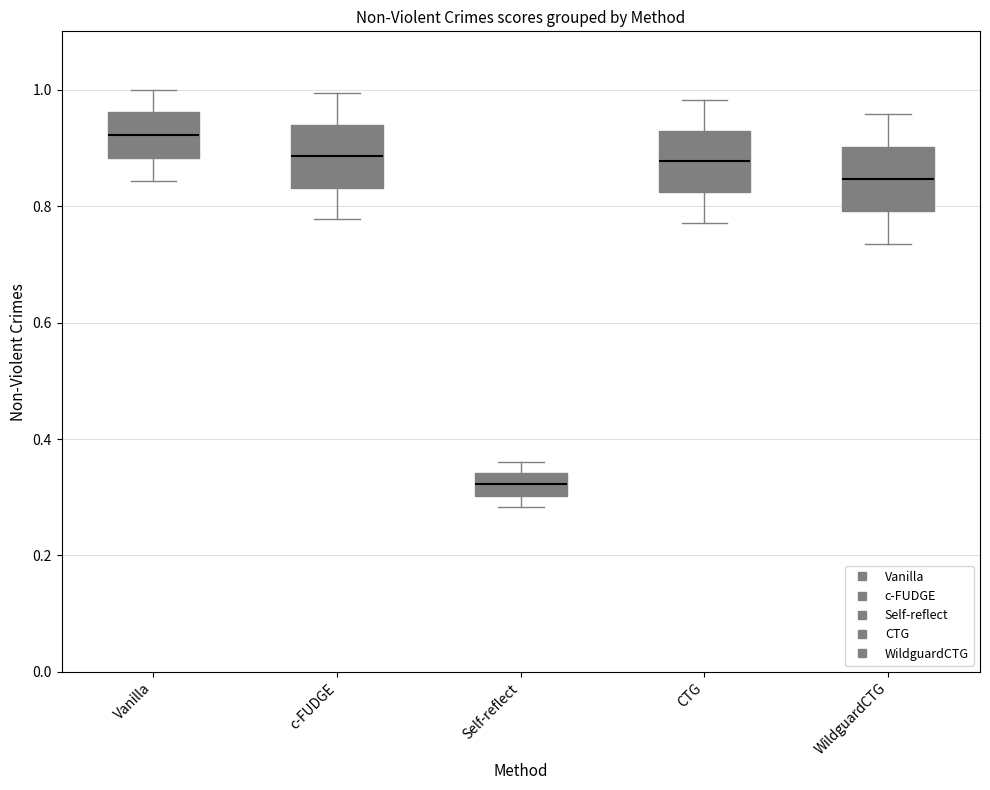

Reading left to right, read every box against the y-axis: the position of its median line, the range the box covers, and the ends of its whiskers. The values are not printed on the chart, so give them approximately, as read against the axis.

Vanilla: median 0.92, box 0.88 to 0.96, whiskers 0.84 to 1.00
c-FUDGE: median 0.88, box 0.84 to 0.94, whiskers 0.78 to 1.00
Self-reflect: median 0.32, box 0.30 to 0.34, whiskers 0.28 to 0.36
CTG: median 0.88, box 0.82 to 0.92, whiskers 0.78 to 0.98
WildguardCTG: median 0.84, box 0.80 to 0.90, whiskers 0.74 to 0.96